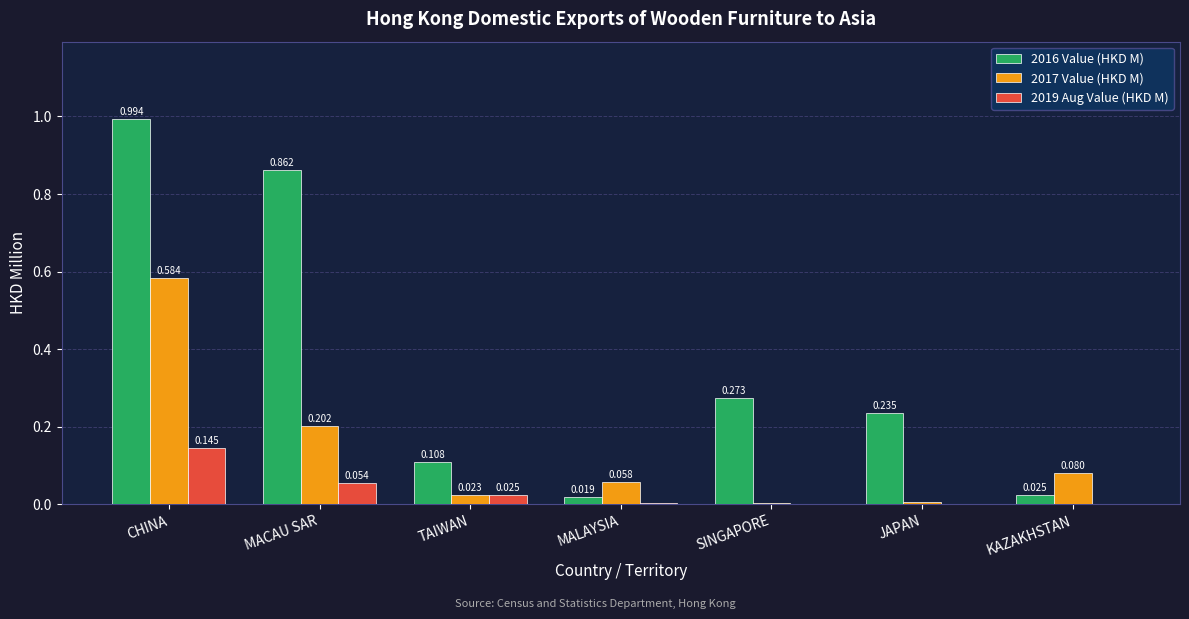

At which category is the sum across all series the highest?

CHINA